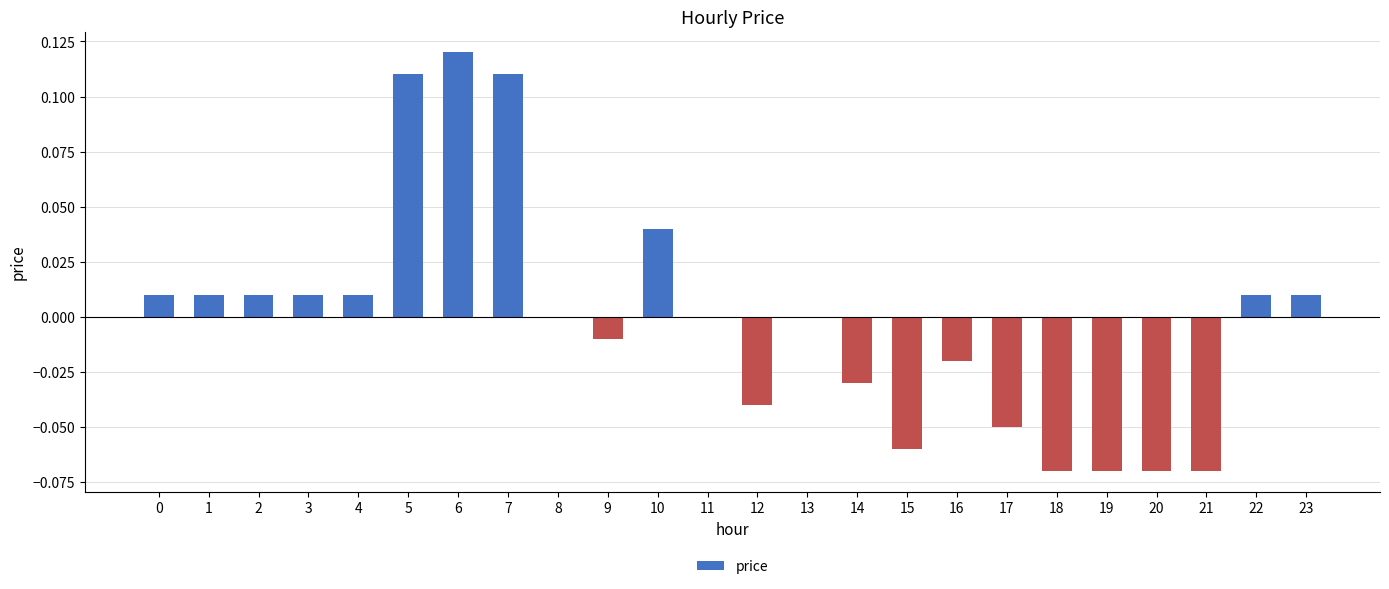

Which has a higher value, 19 or 13?

13